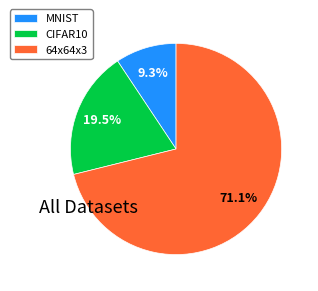

Which category has the biggest portion of the pie?

64x64x3